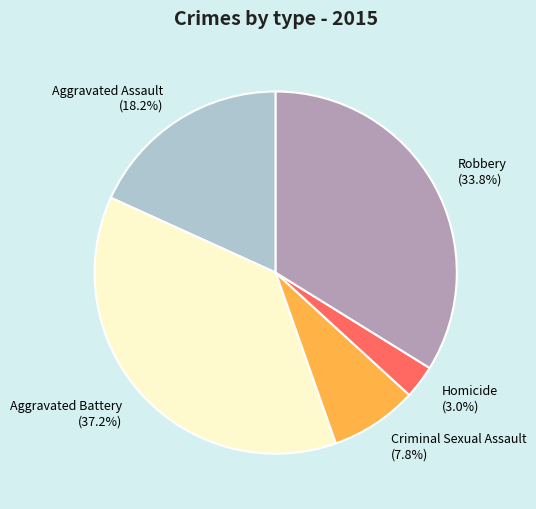

Which category has the smallest portion of the pie?

Homicide